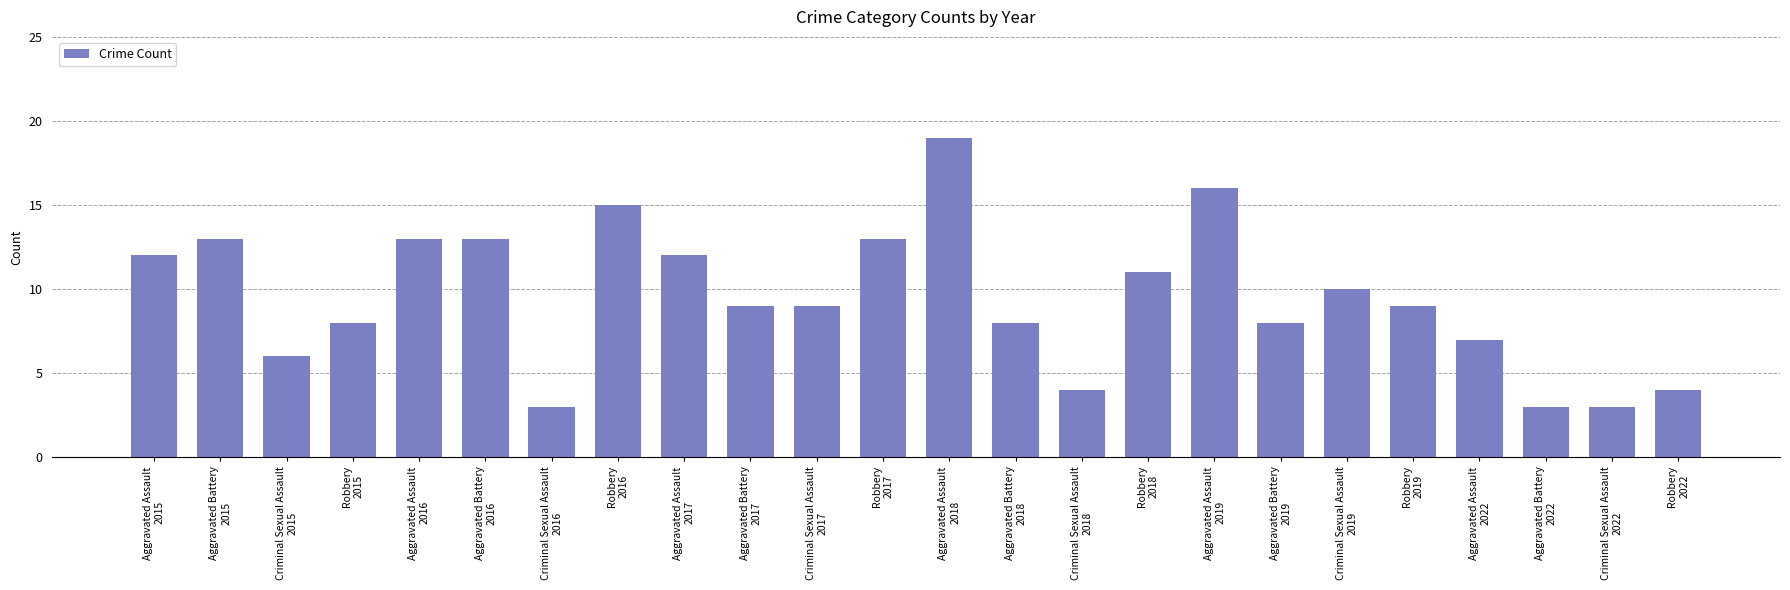

What is the label of the 17th bar from the right?

Robbery
2016